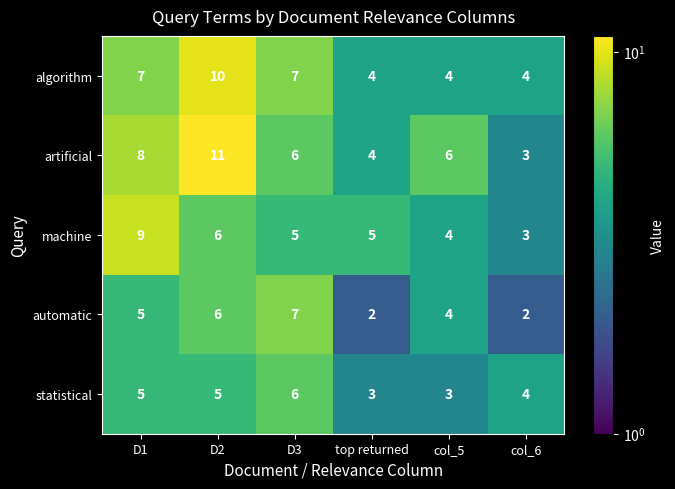

What is the total value across all series at D3?

31